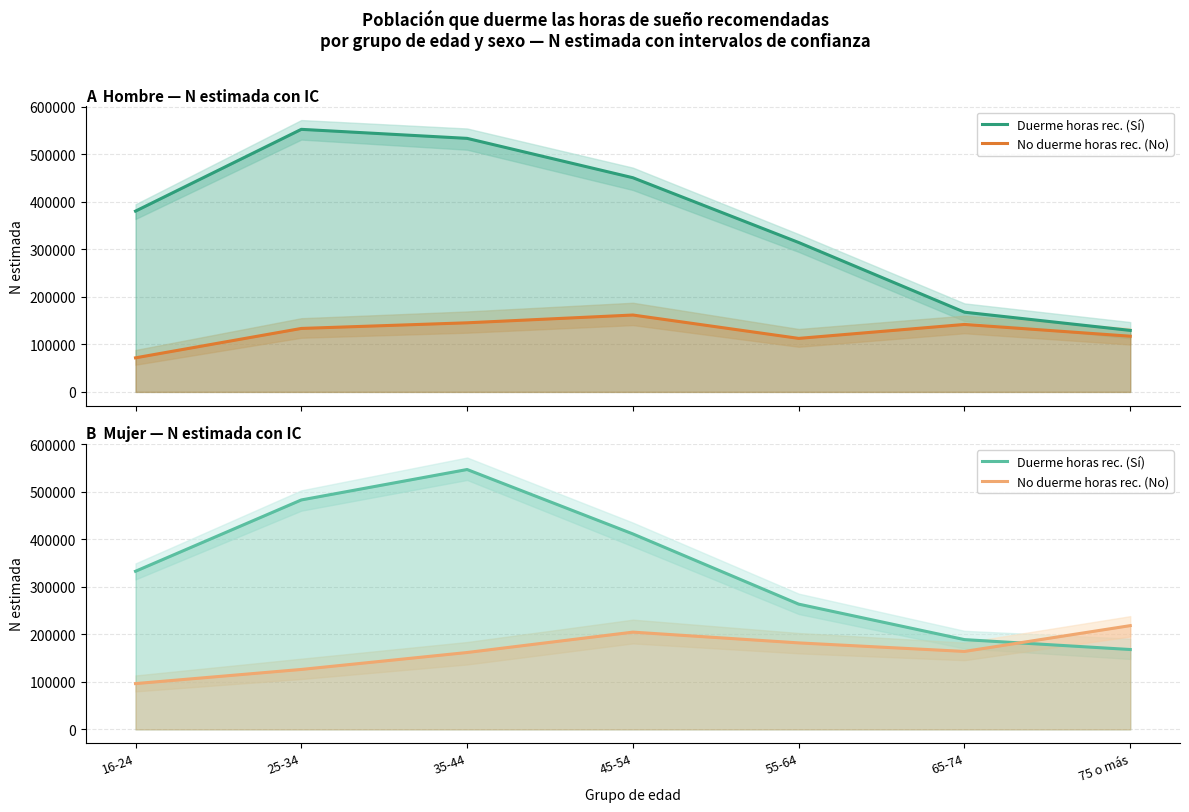

At which label does No duerme horas rec. (No) reach its minimum?

16-24